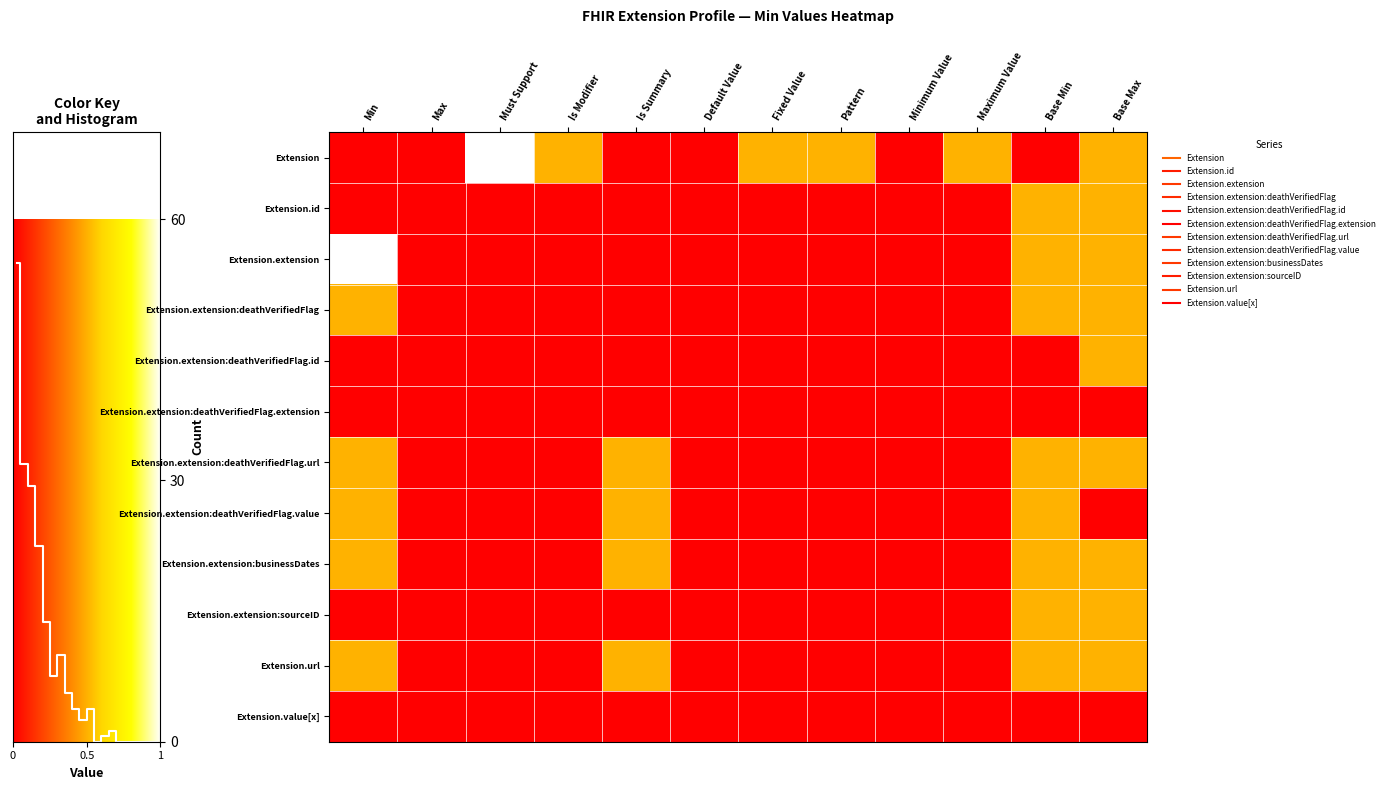

Rank the series at Minimum Value from lowest to highest value.

Extension, Extension.id, Extension.extension, Extension.extension:deathVerifiedFlag, Extension.extension:deathVerifiedFlag.id, Extension.extension:deathVerifiedFlag.extension, Extension.extension:deathVerifiedFlag.url, Extension.extension:deathVerifiedFlag.value, Extension.extension:businessDates, Extension.extension:sourceID, Extension.url, Extension.value[x]